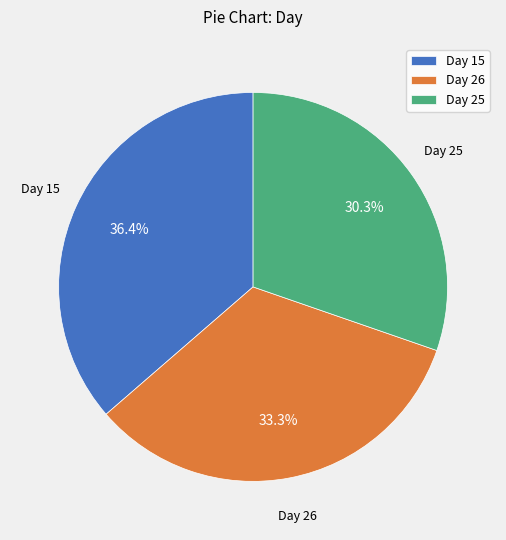

Between Day 26 and Day 25, which is larger?

Day 26